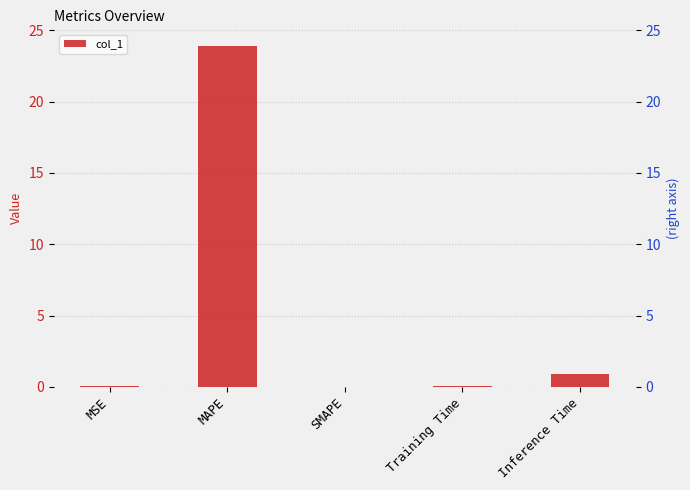

Which label corresponds to the largest value in the chart?

MAPE